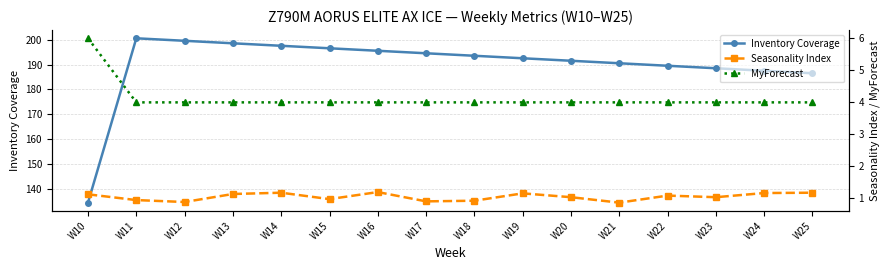

What is the total value across all series at W24?

192.7